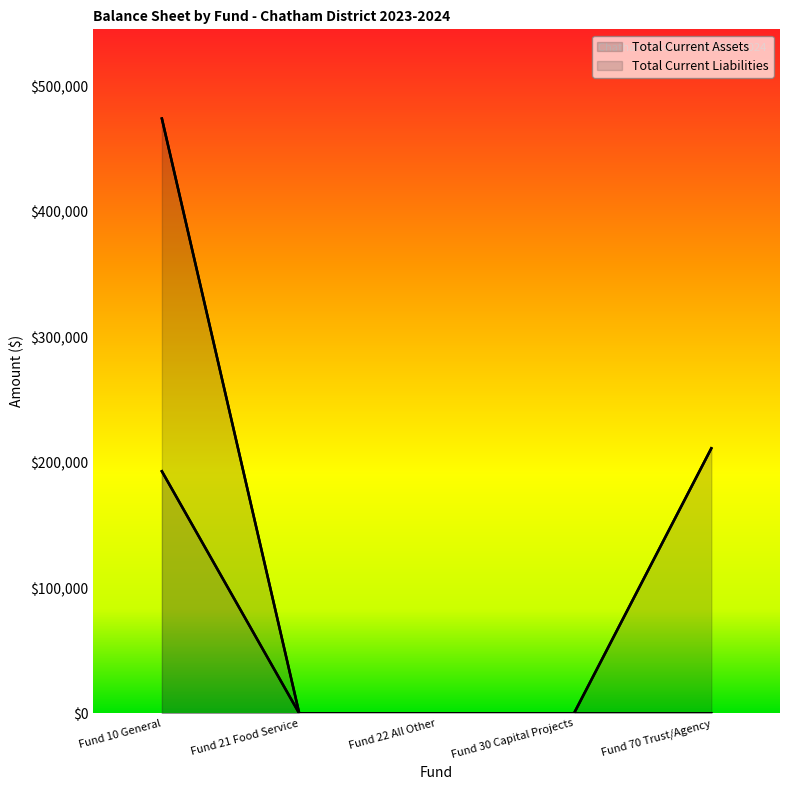

What is the sum of the Total Current Assets values at Fund 21 Food Service and Fund 10 General?

474549.9